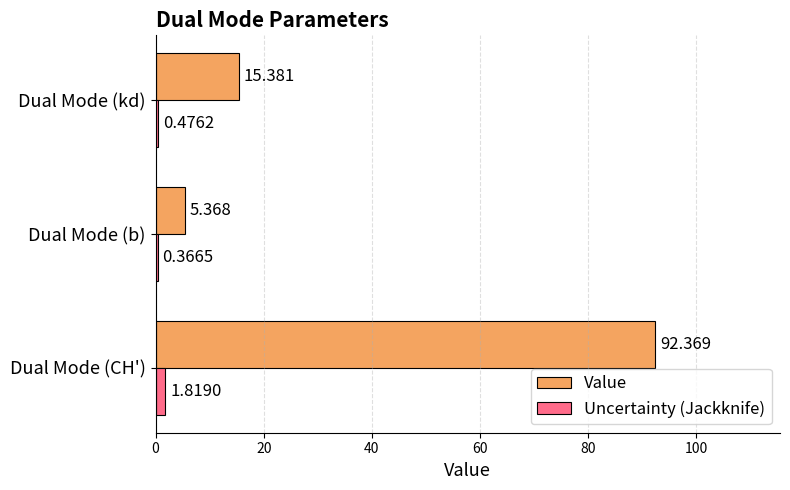

List the series in order of their peak value, highest first.

Value, Uncertainty (Jackknife)